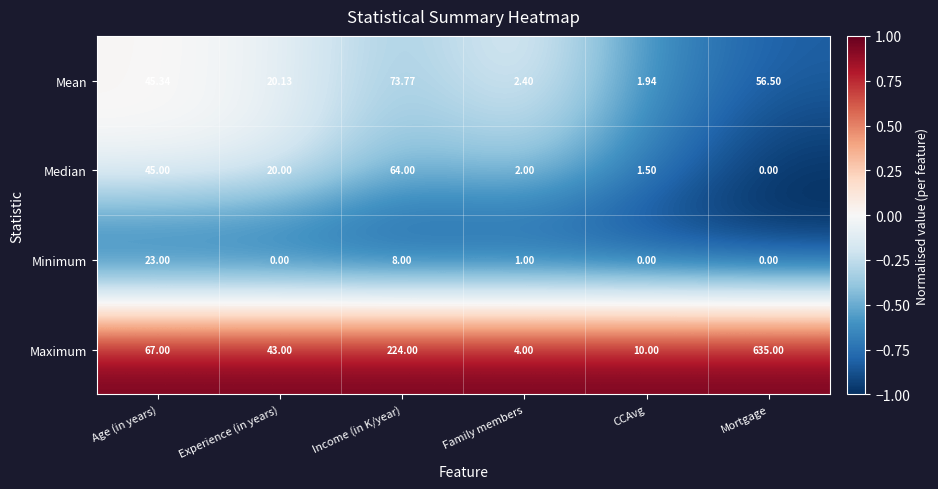

Count the number of data series in this chart.

4